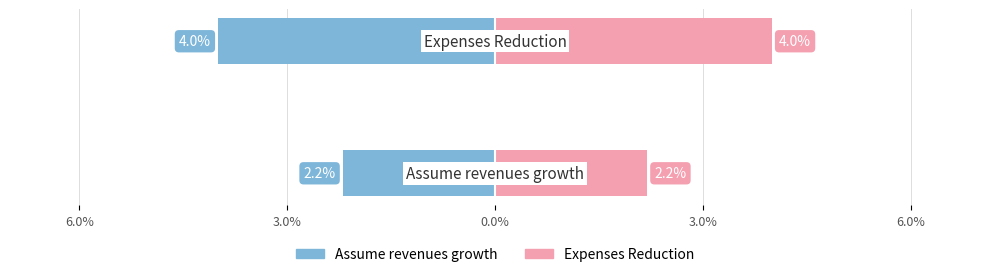

True or false: Assume revenues growth has a value of -0.1 at 3.0%.

False